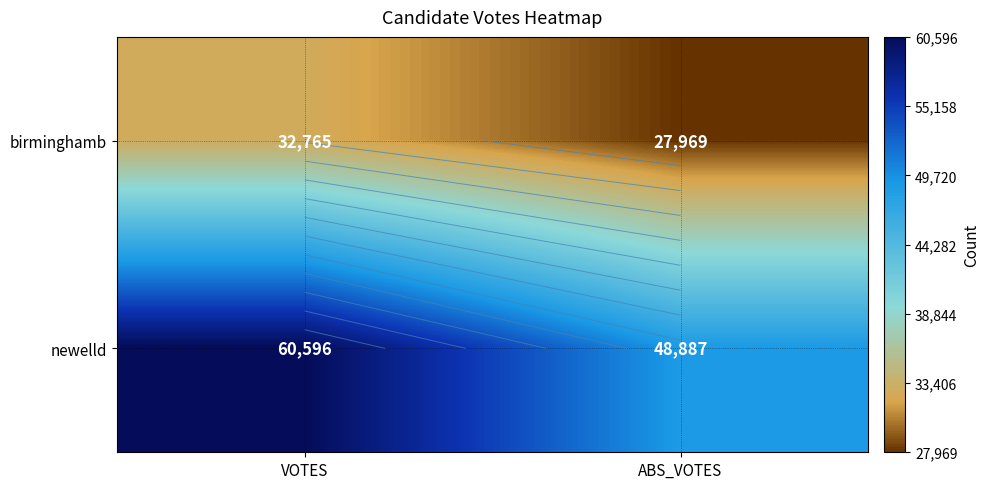

What is the lowest value of the newelld series?

48887